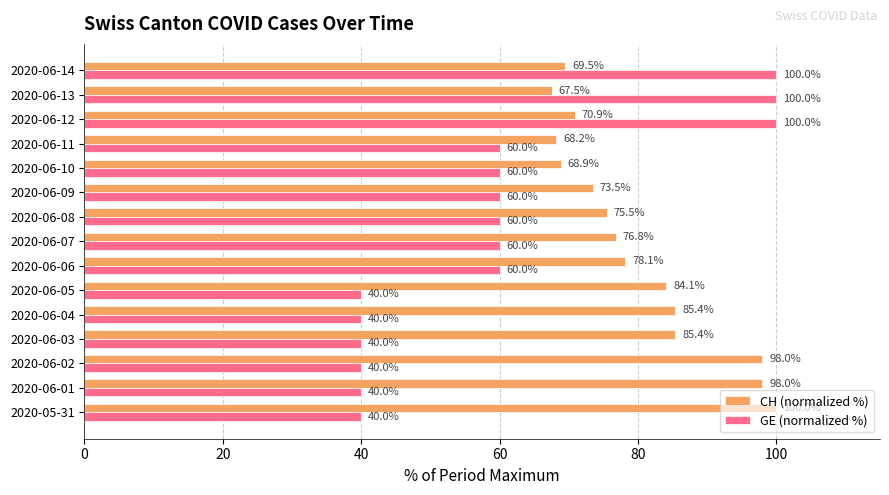

How many distinct data groups are displayed?

2